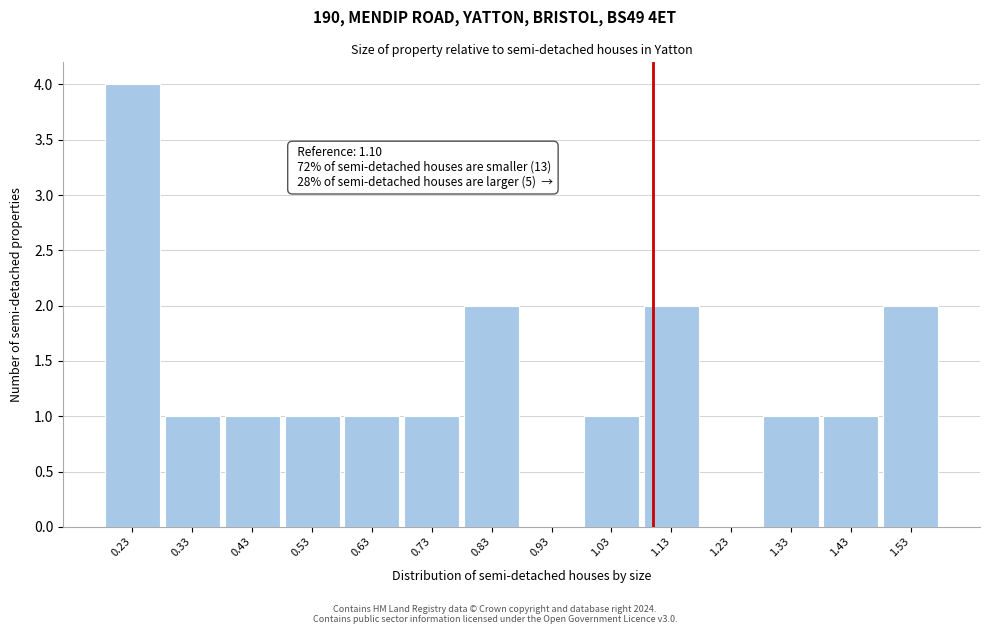

Over which range of the x-axis is the bar tallest?

0.18 to 0.28